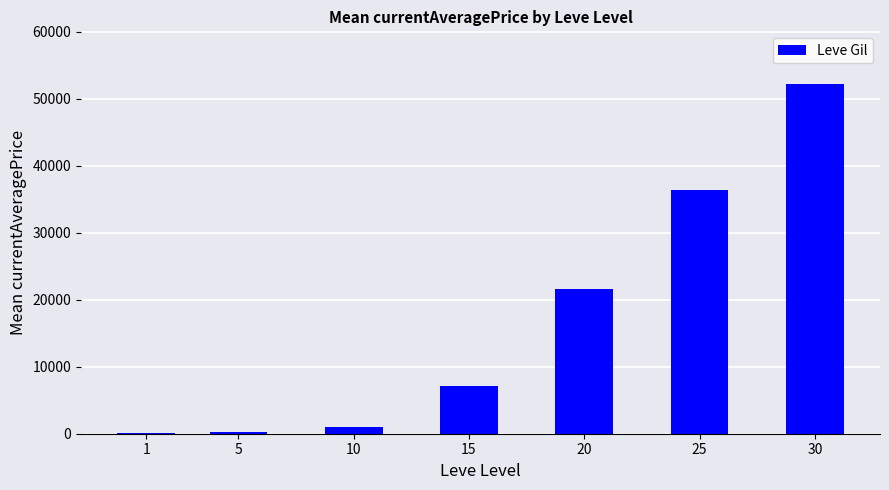

What is the difference between the values at 10 and 30?

51230